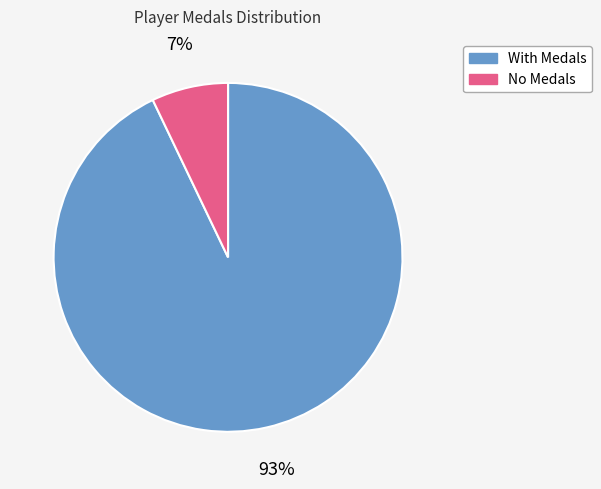

To the nearest percent, what is the average slice percentage?

50%